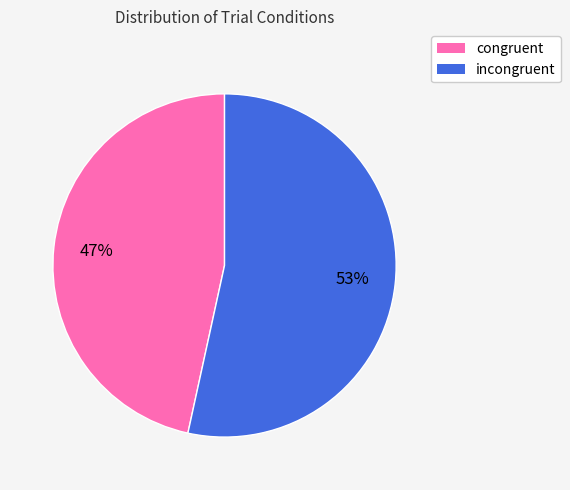

Approximately how many times larger is the value at congruent compared to incongruent?

0.9